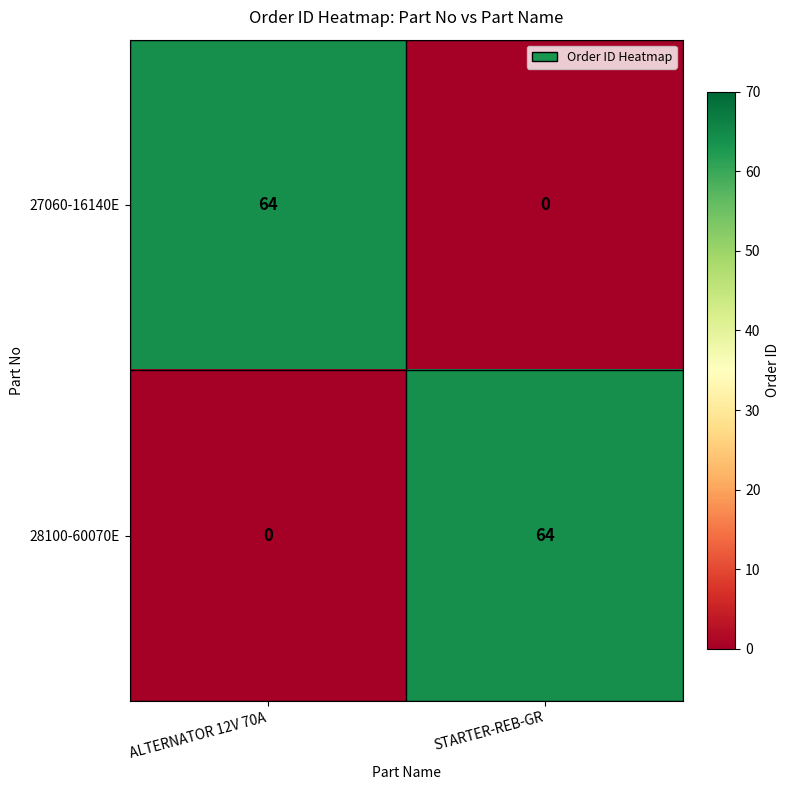

At how many categories does at least one series exceed 25?

2